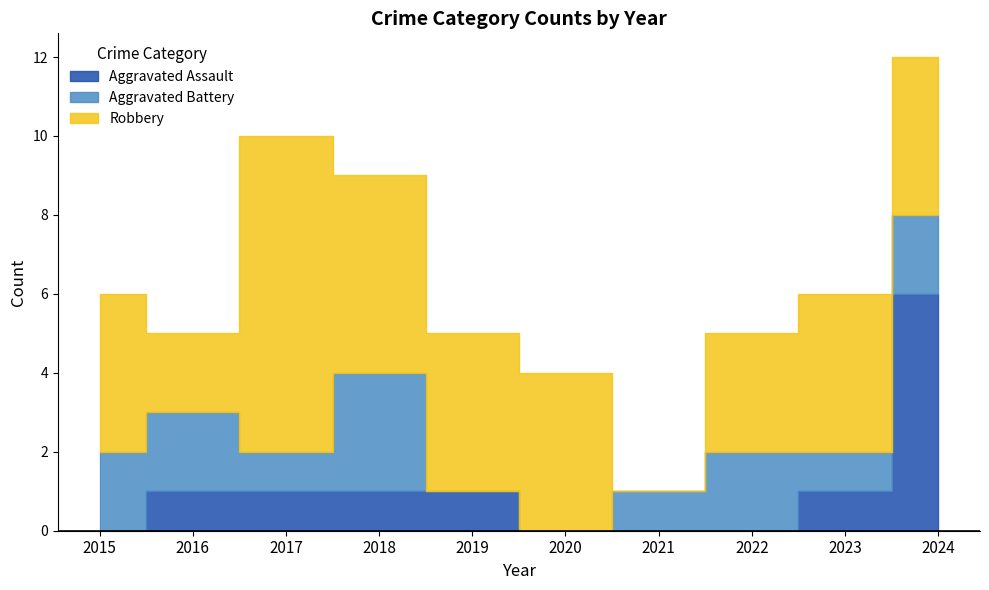

List the labels in order of Aggravated Battery value, largest first.

2018, 2015, 2016, 2022, 2024, 2017, 2021, 2023, 2019, 2020